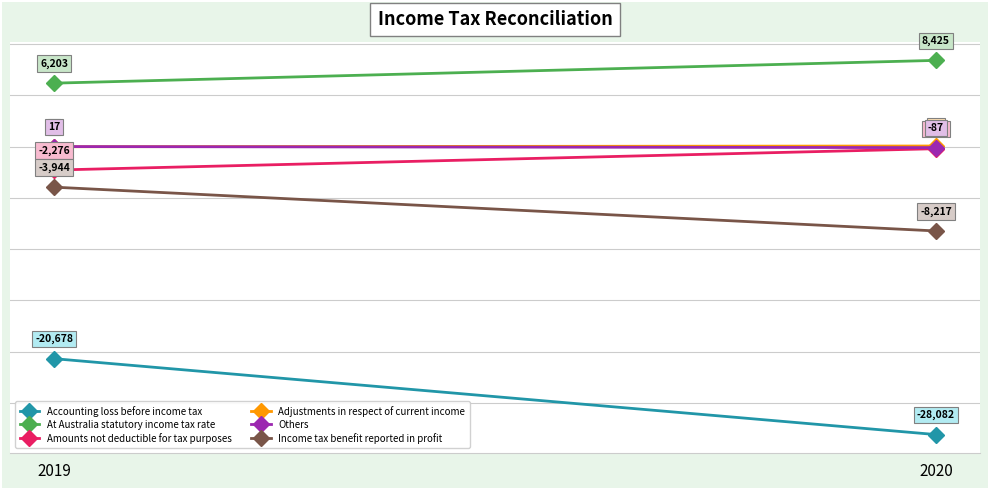

Which series has the largest total across all categories?

At Australia statutory income tax rate